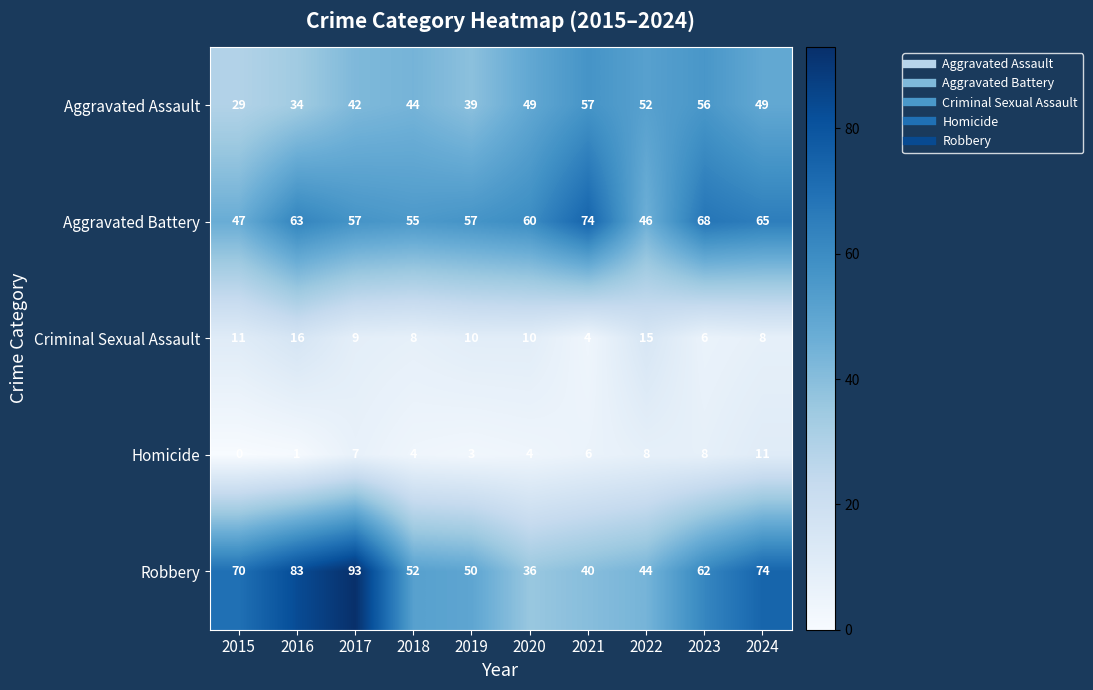

What is the sum of all Aggravated Battery values?

592